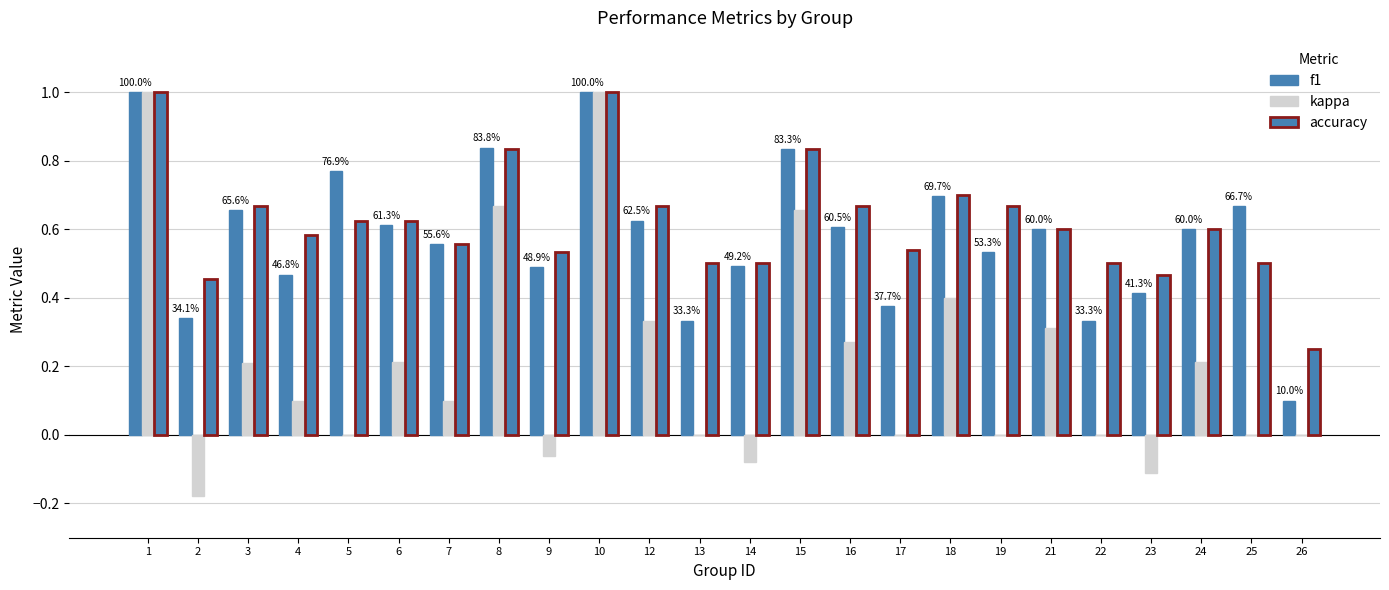

How many groups of bars are there?

24